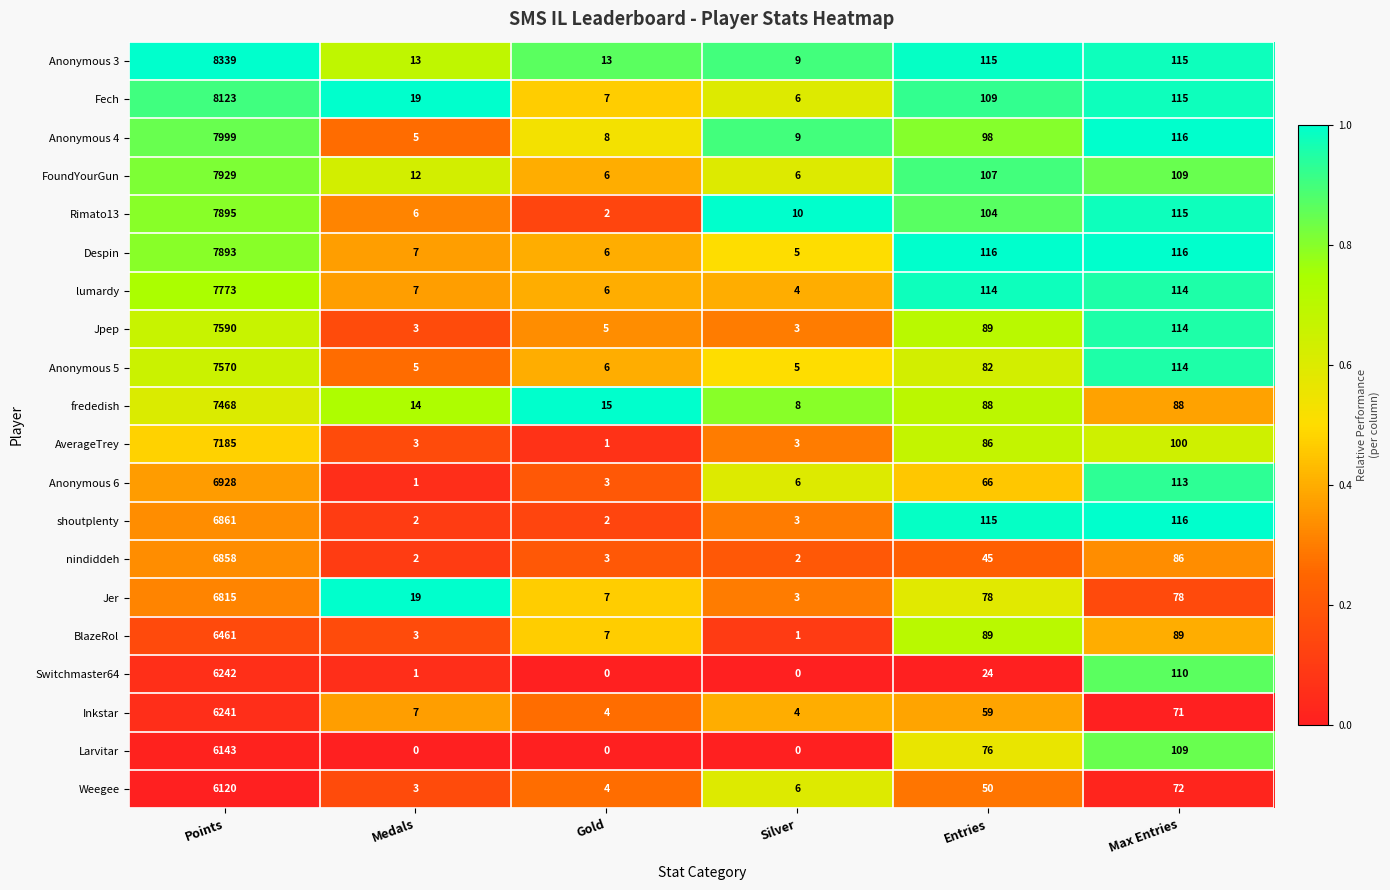

What is the lowest value of the Weegee series?

3